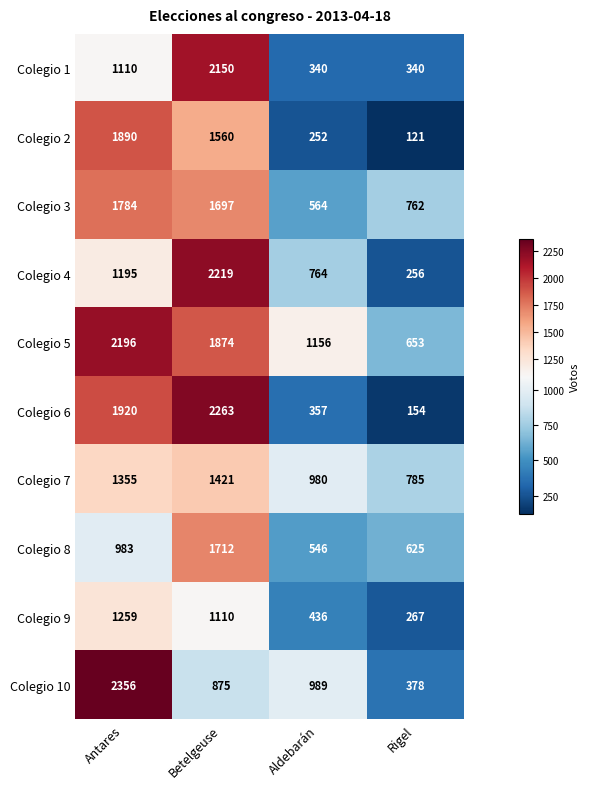

What is the difference between the Colegio 6 values at Antares and Aldebarán?

1563